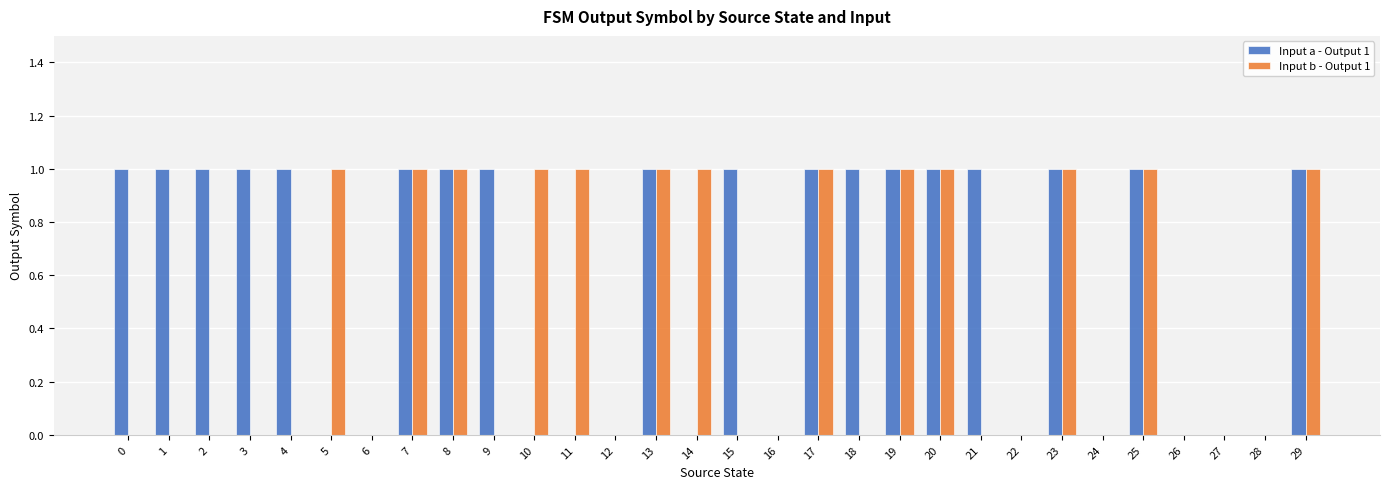

Which series changed the most between 8 and 21?

Input b - Output 1